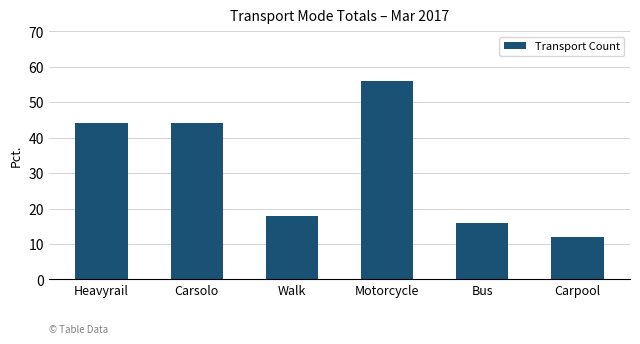

What is the average value?

32